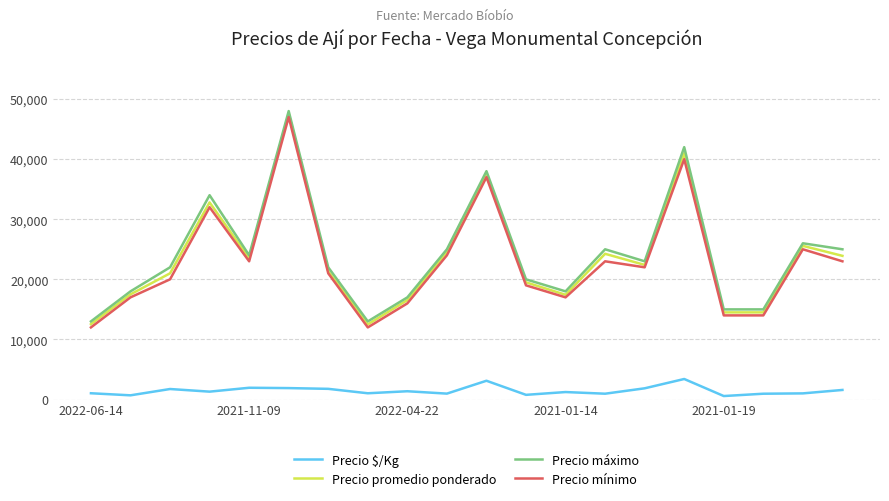

What is the highest value of the Precio promedio ponderado series?

47571